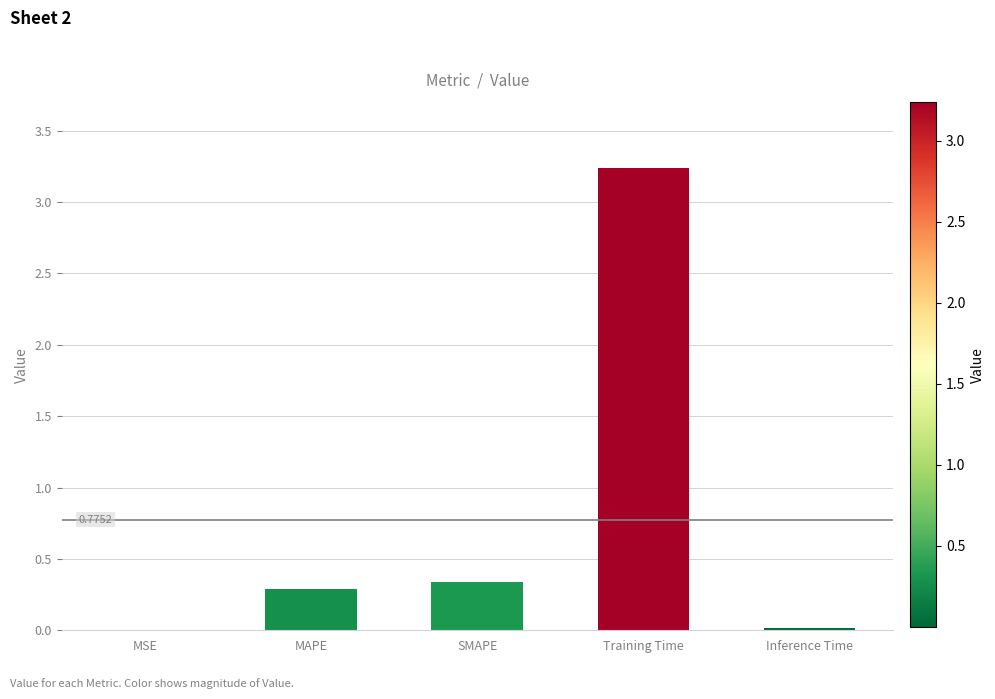

What is the sum of all values?

3.9